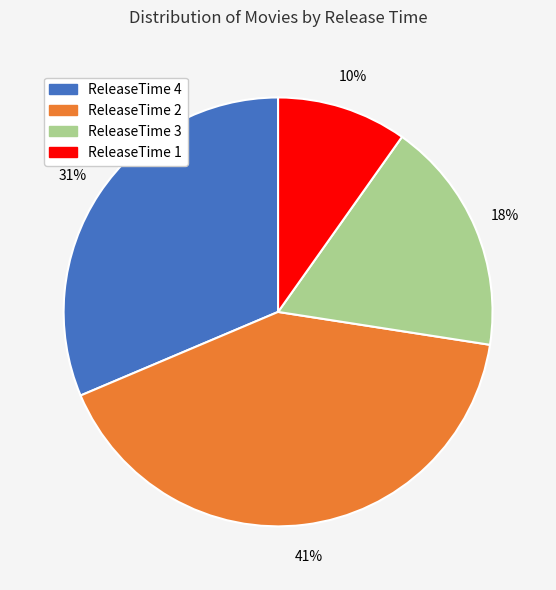

To the nearest percent, what is the difference between the largest and smallest slice percentages?

31%